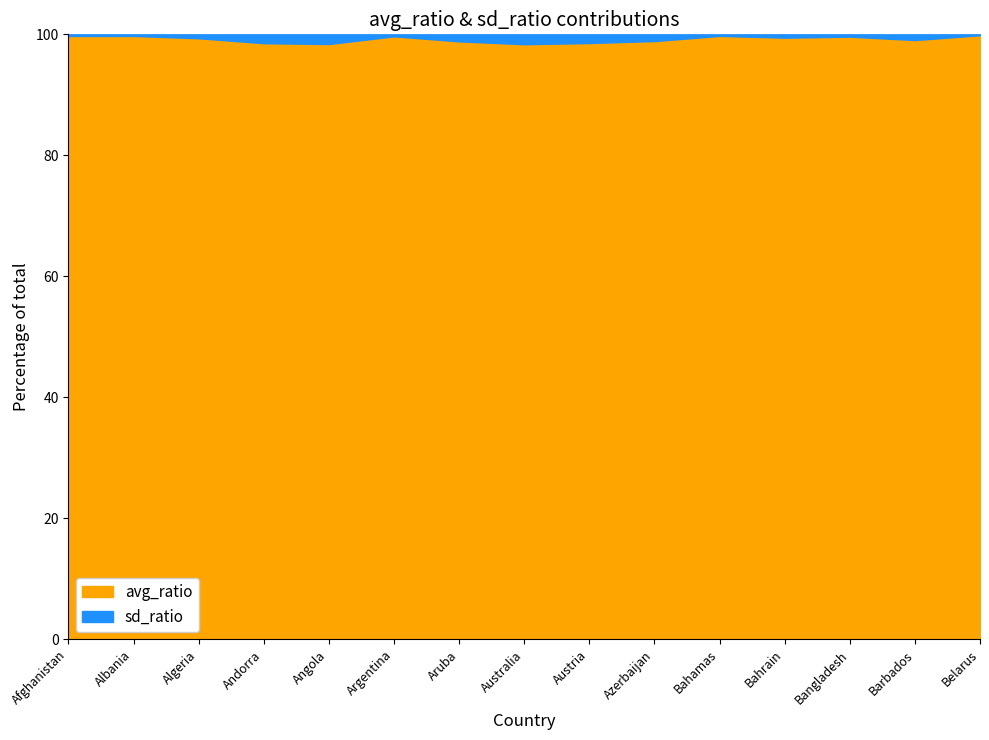

List the series in order of their peak value, lowest first.

sd_ratio, avg_ratio